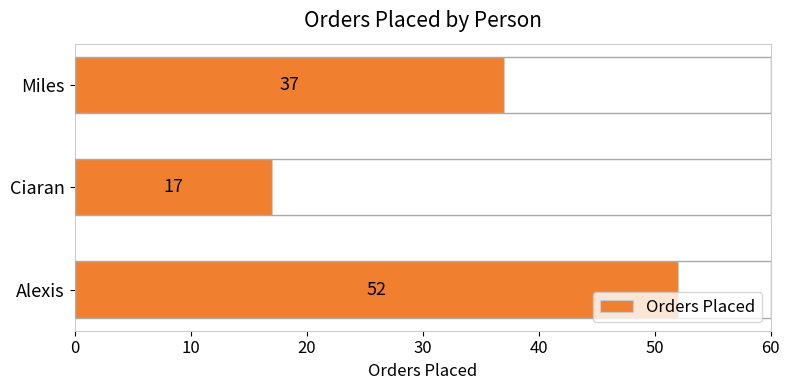

How many values are below 37?

1